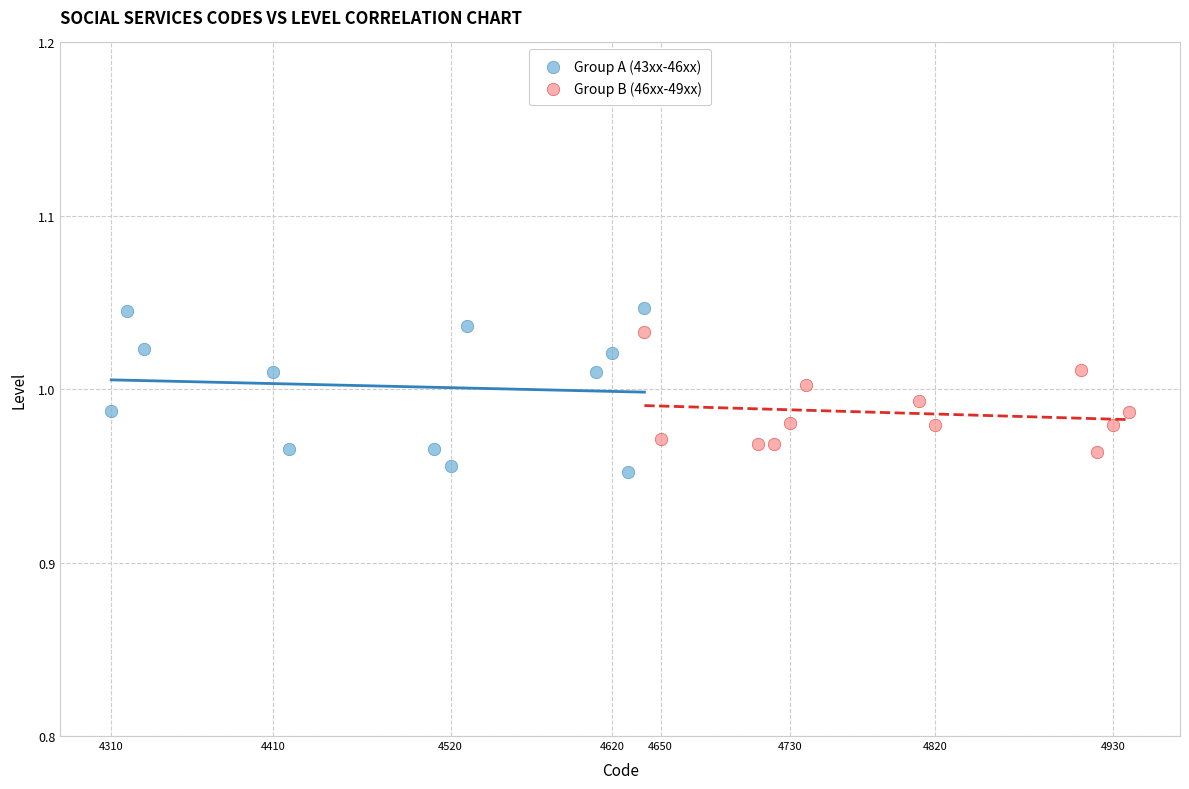

Which series has the widest spread of Y values?

Group A (43xx-46xx)